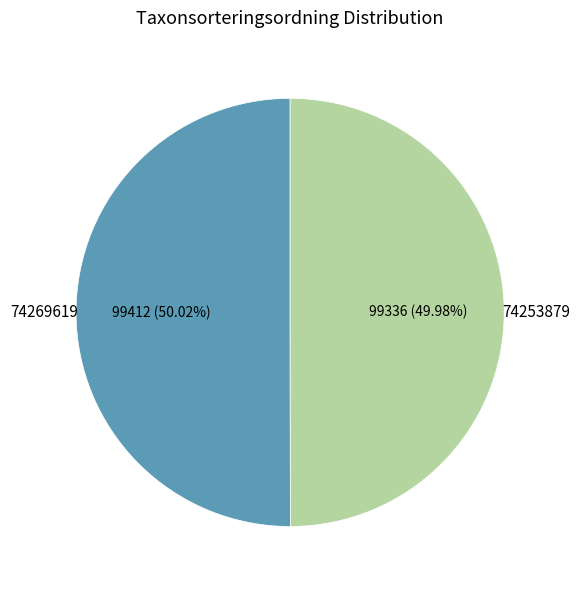

Is there any slice that represents more than half of the pie?

Yes